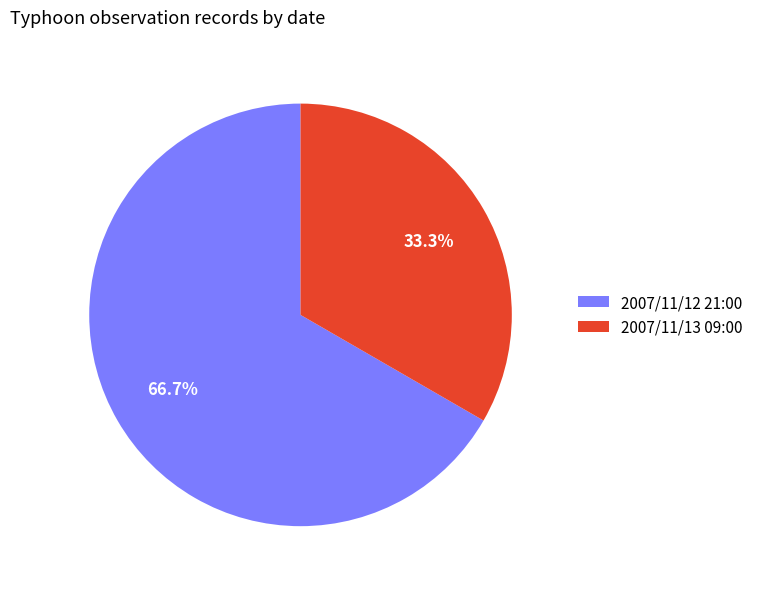

What percentage is the 2007/11/13 09:00 slice, to the nearest percent?

33%